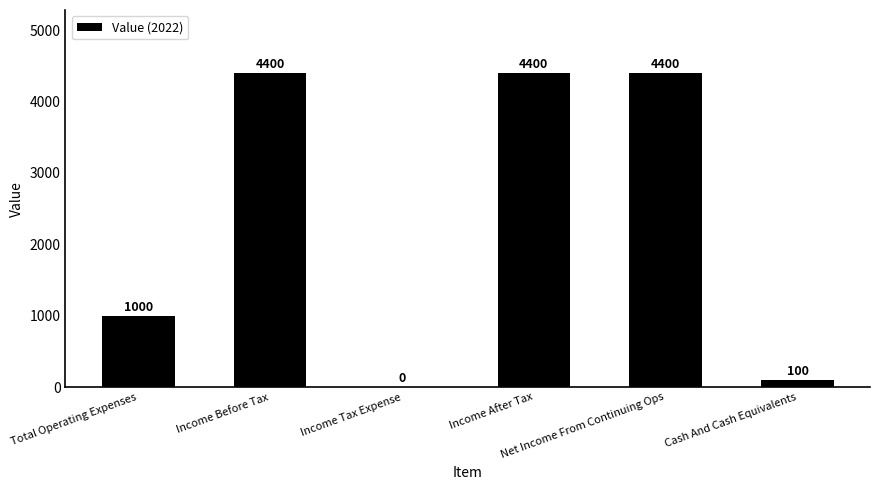

What is the greatest value displayed?

4400